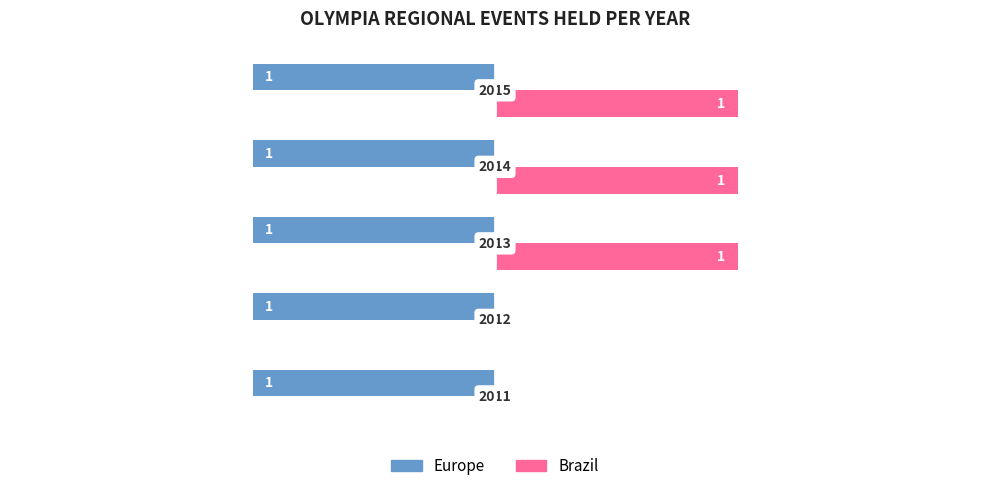

Count the number of categories in the chart.

5